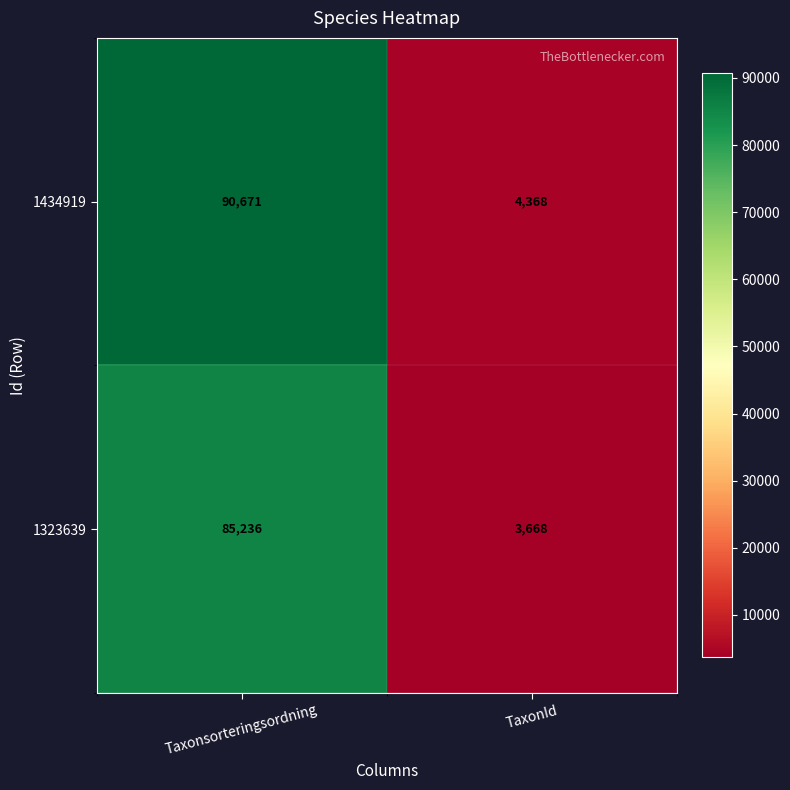

Which category has the lowest value in the 1323639 series?

TaxonId